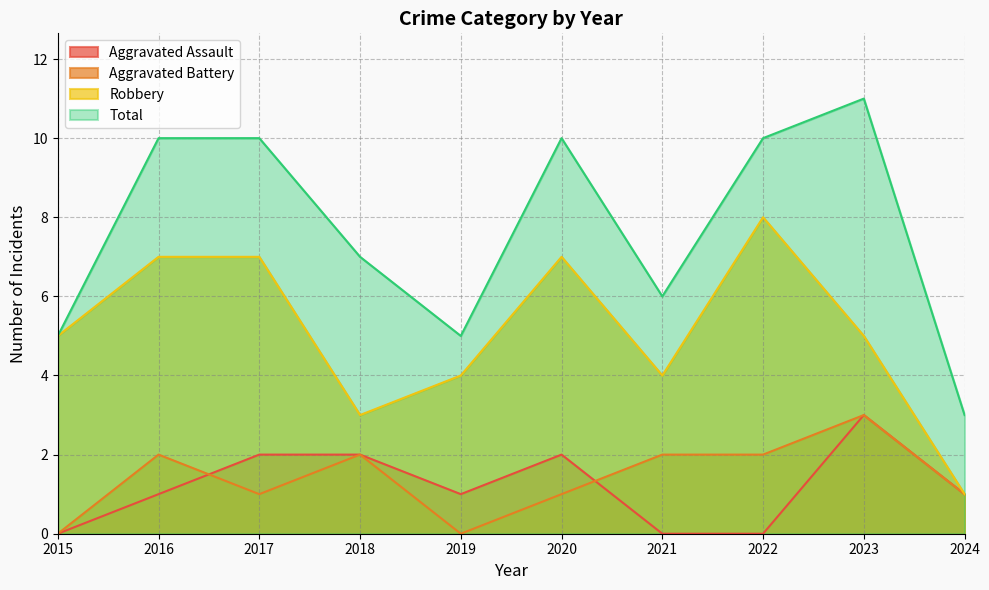

Which label corresponds to the smallest value in the chart?

2015